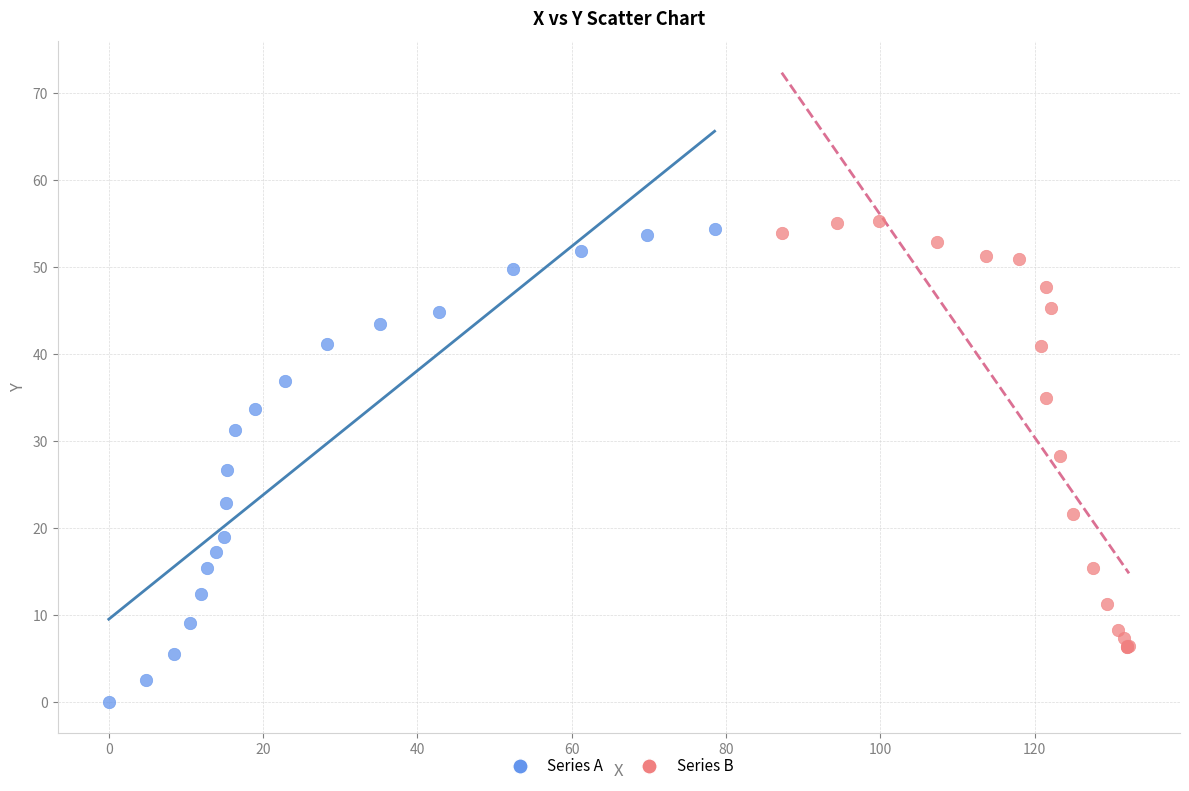

Which series has the largest Y range (max minus min)?

Series A